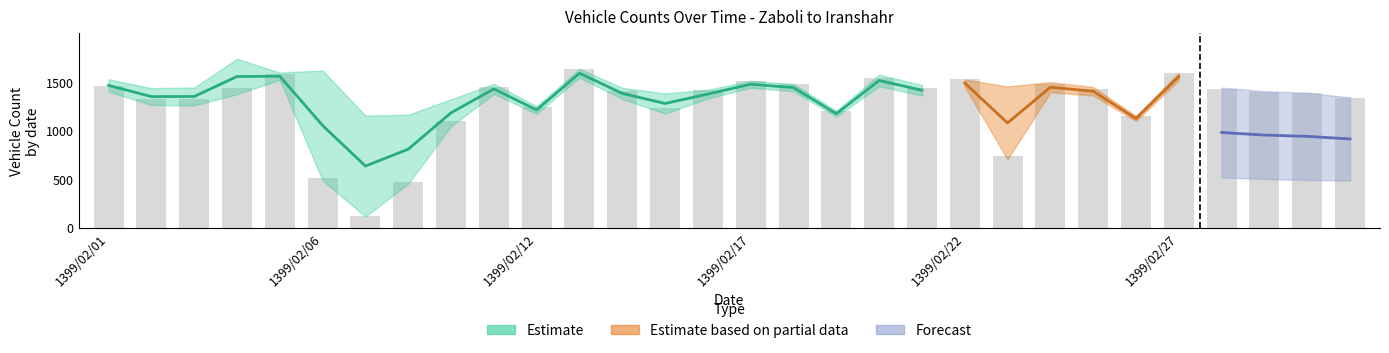

At how many categories does at least one series exceed 1730?

1